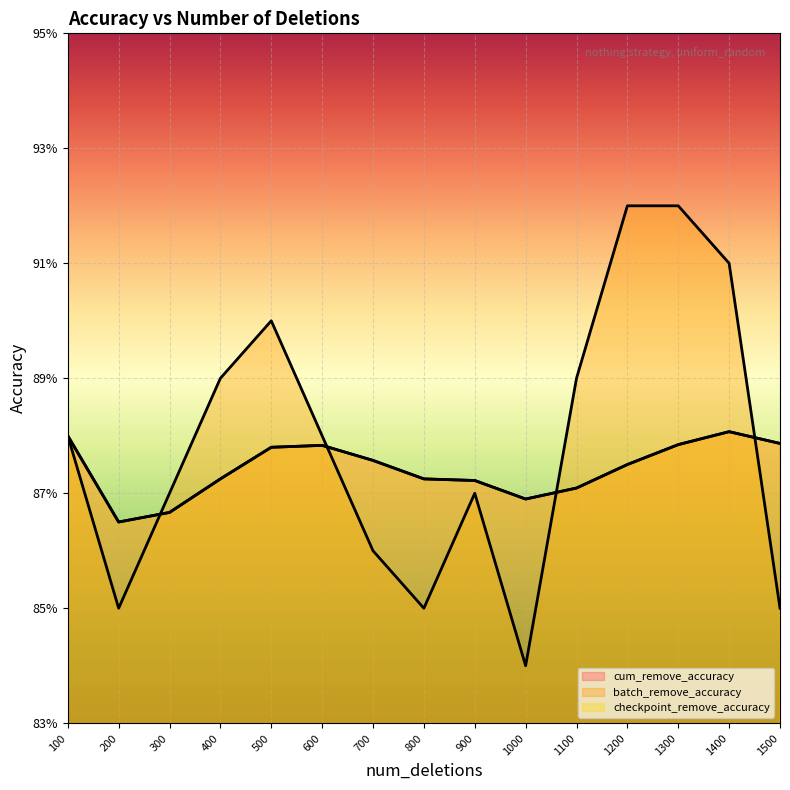

Which series has the widest spread of values?

batch_remove_accuracy